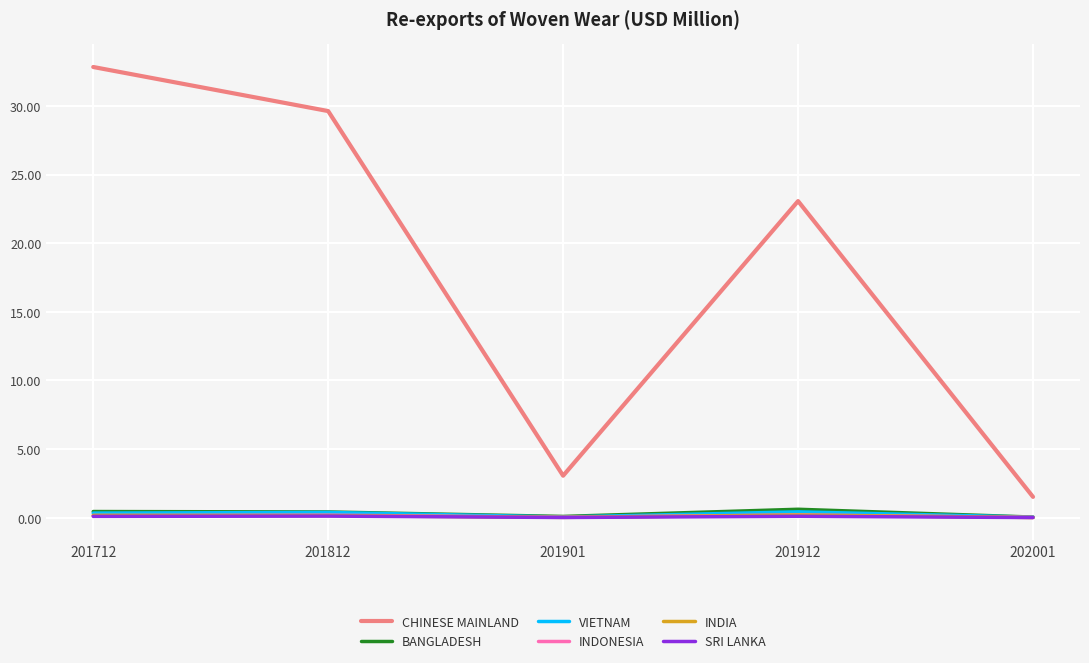

Does the chart have visible grid lines?

Yes